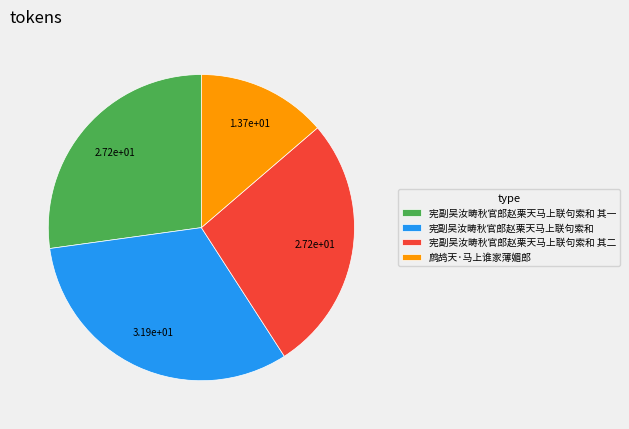

Does 宪副吴汝畴秋官郎赵栗天马上联句索和 其一 represent more than half of the total?

No